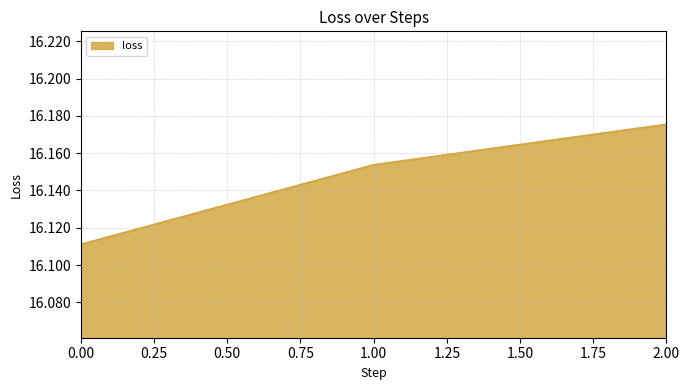

What is the ratio of the value at 2.00 to the value at 1.00?

1.0